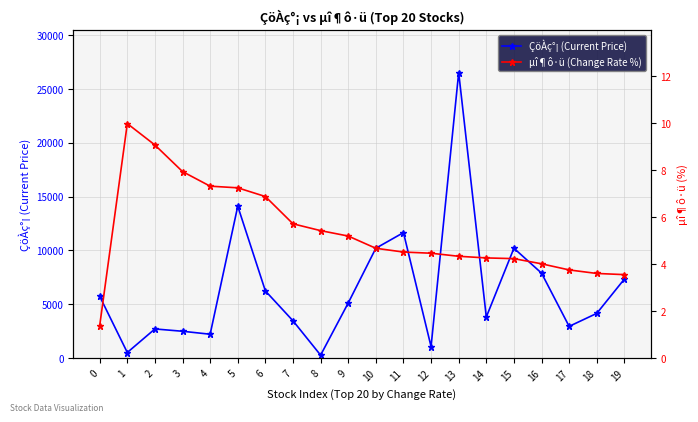

True or false: ÇöÀç°¡ (Current Price) and µî¶ô·ü (Change Rate %) intersect in this chart.

False